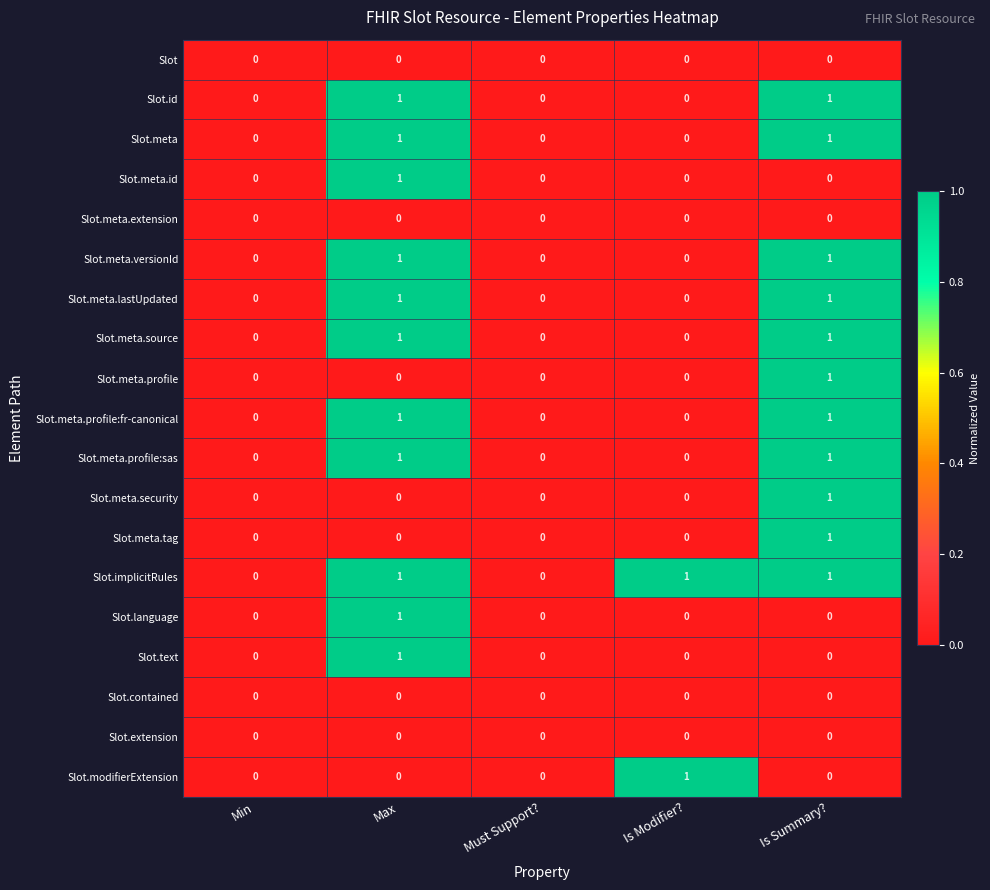

Is it true that Slot.meta.tag equals 0 at Must Support??

True